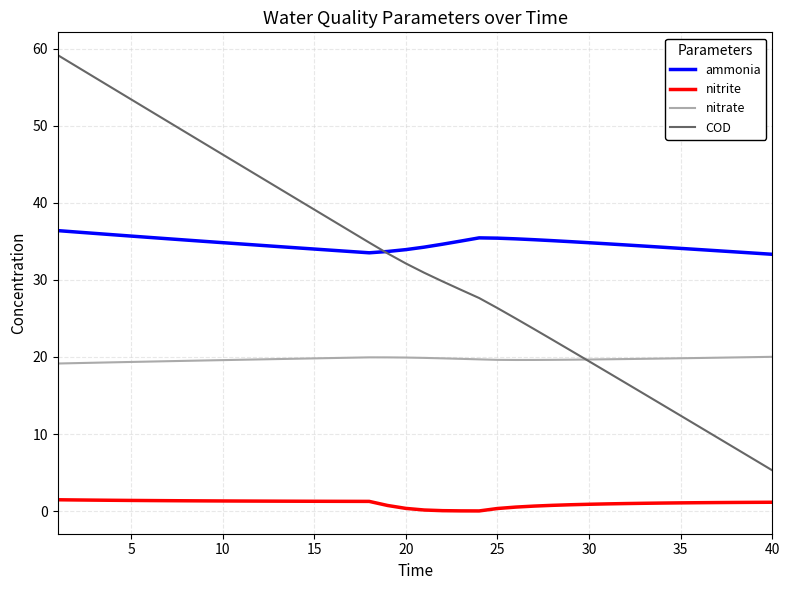

What is the lowest value of the COD series?

5.3